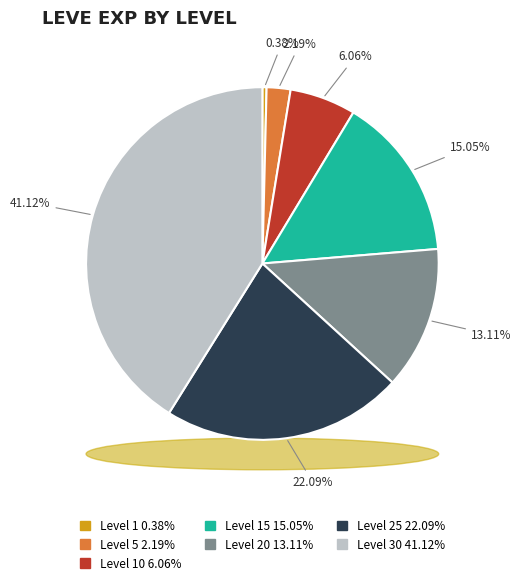

The 15 slice represents 27% of the pie. True or false?

False